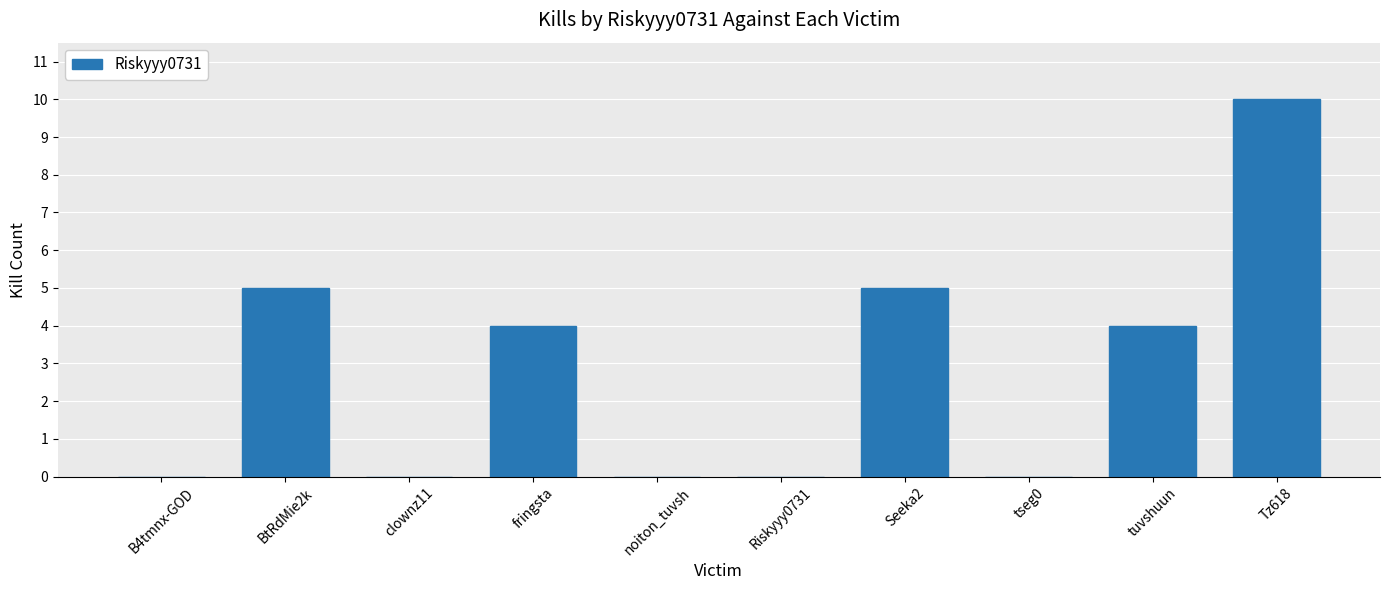

What is the sum of the values at Riskyyy0731 and fringsta?

4